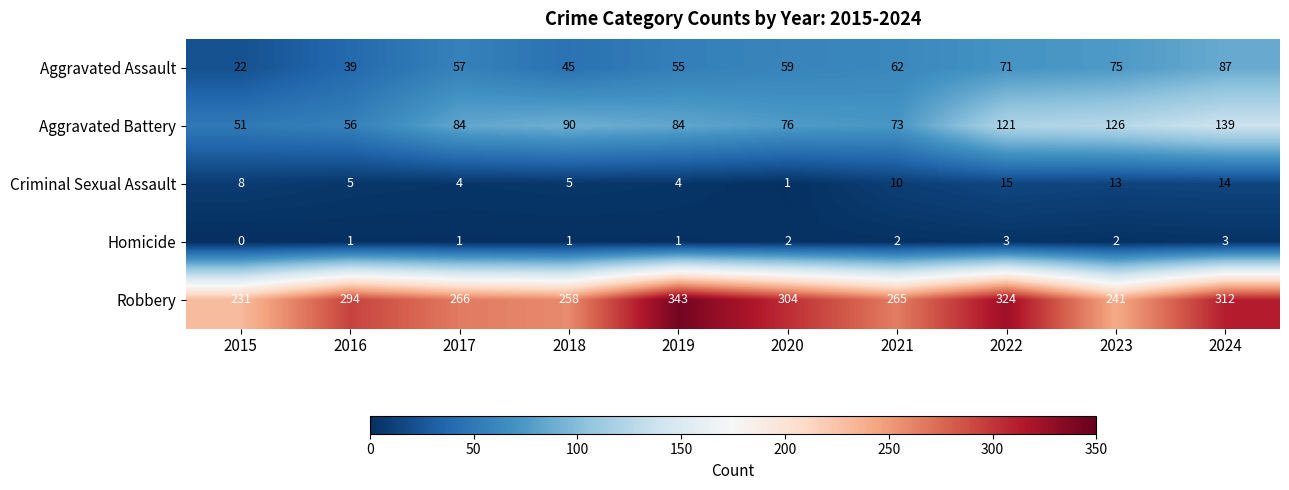

What is the sum of the Robbery values at 2021 and 2019?

608